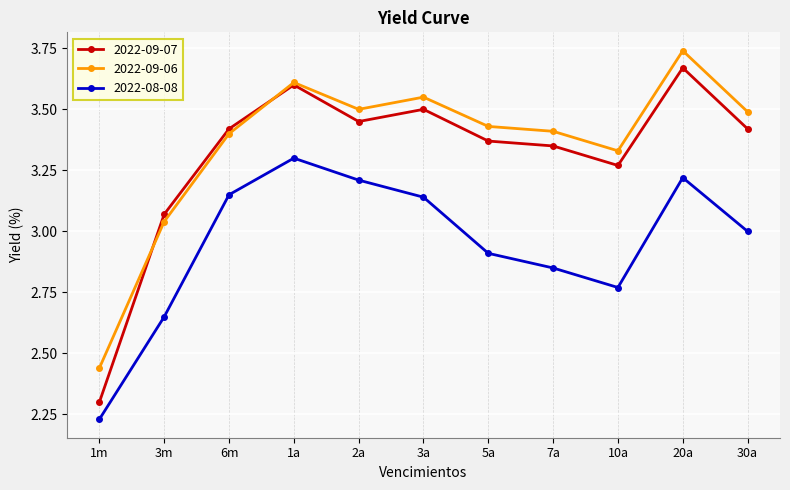

True or false: 2022-09-07 and 2022-09-06 cross at least once.

True